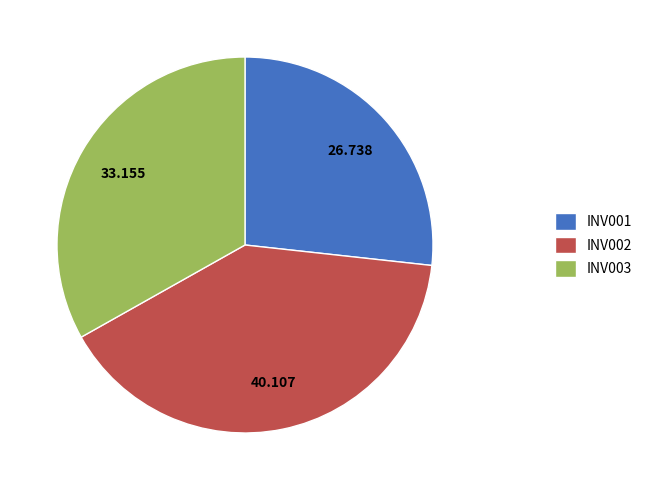

Between INV001 and INV003, which is larger?

INV003